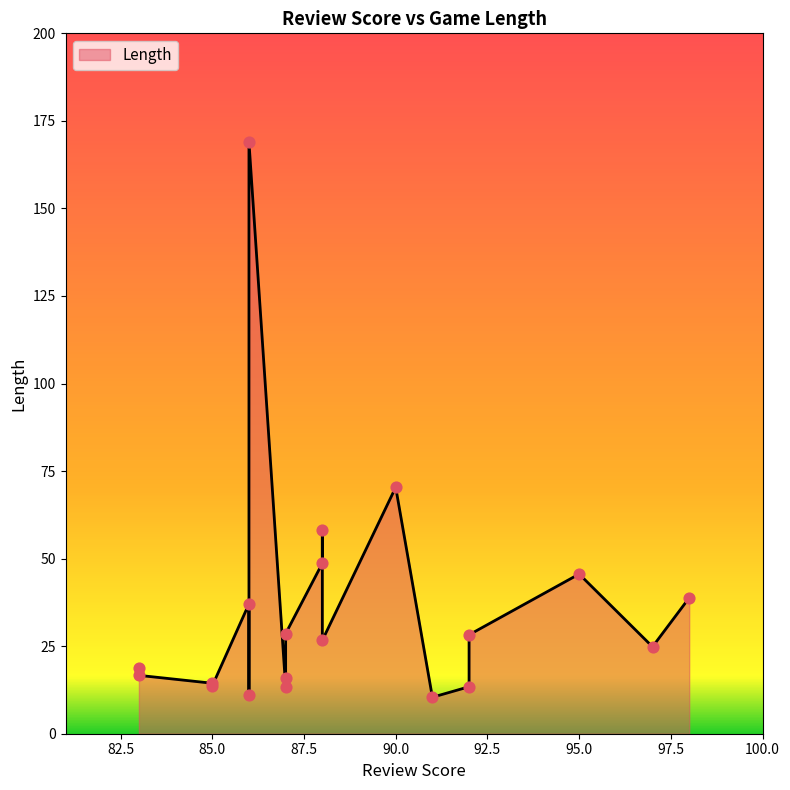

Between 92 and 83, which is larger?

92